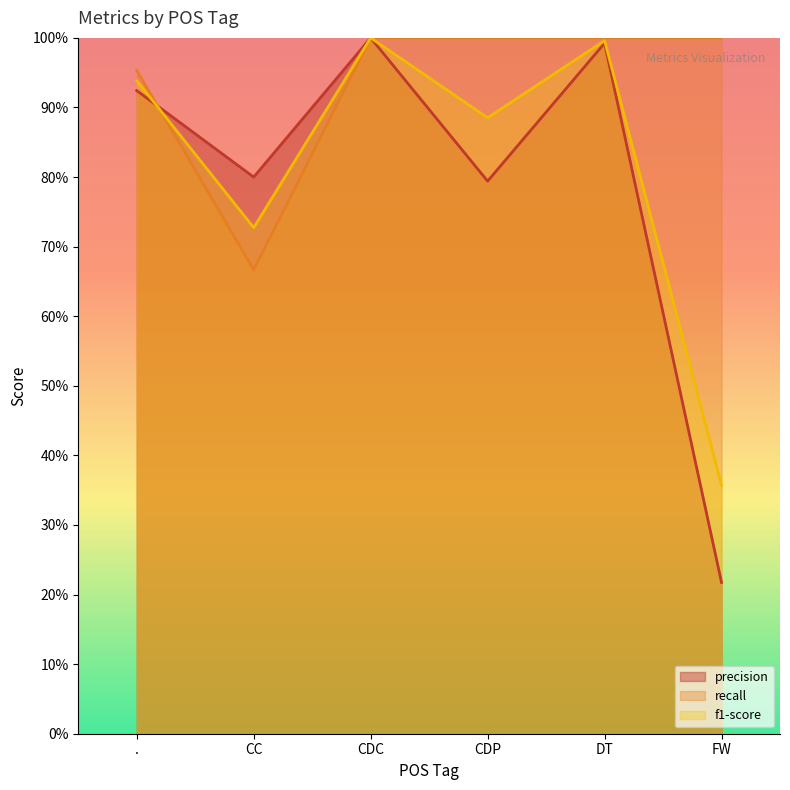

How many lines are shown in the chart?

3